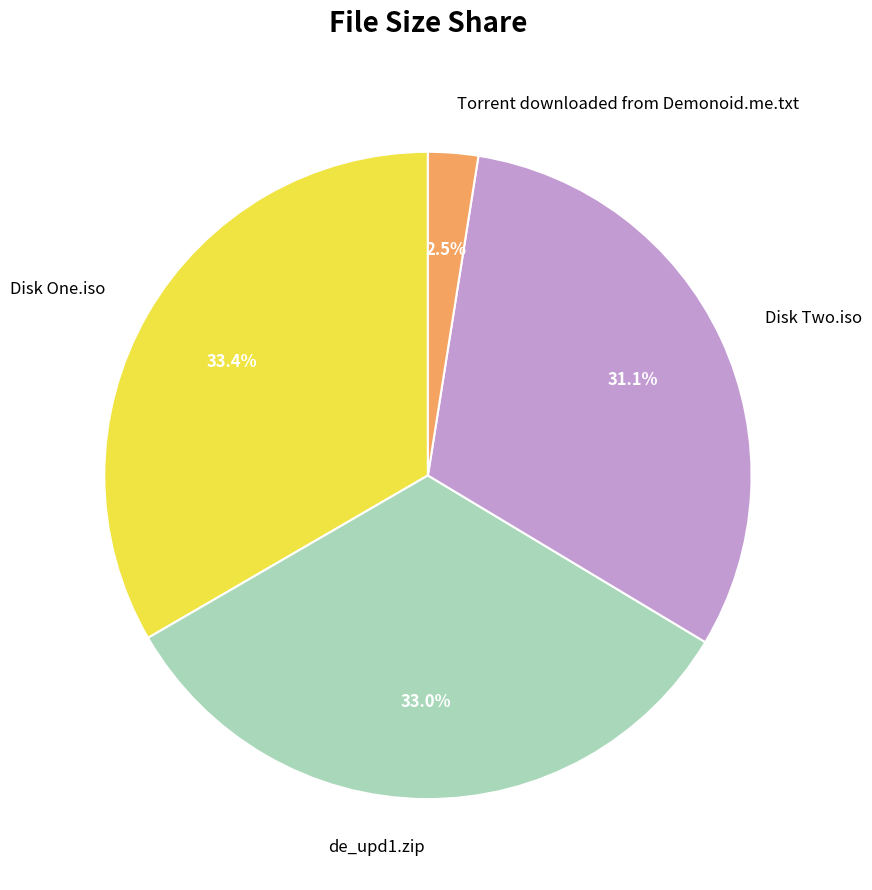

Is Torrent downloaded from Demonoid.me.txt the majority of the pie?

No